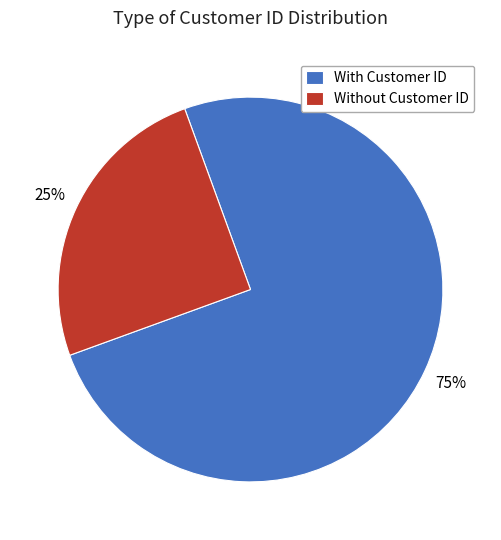

Does Without Customer ID represent more than half of the total?

No